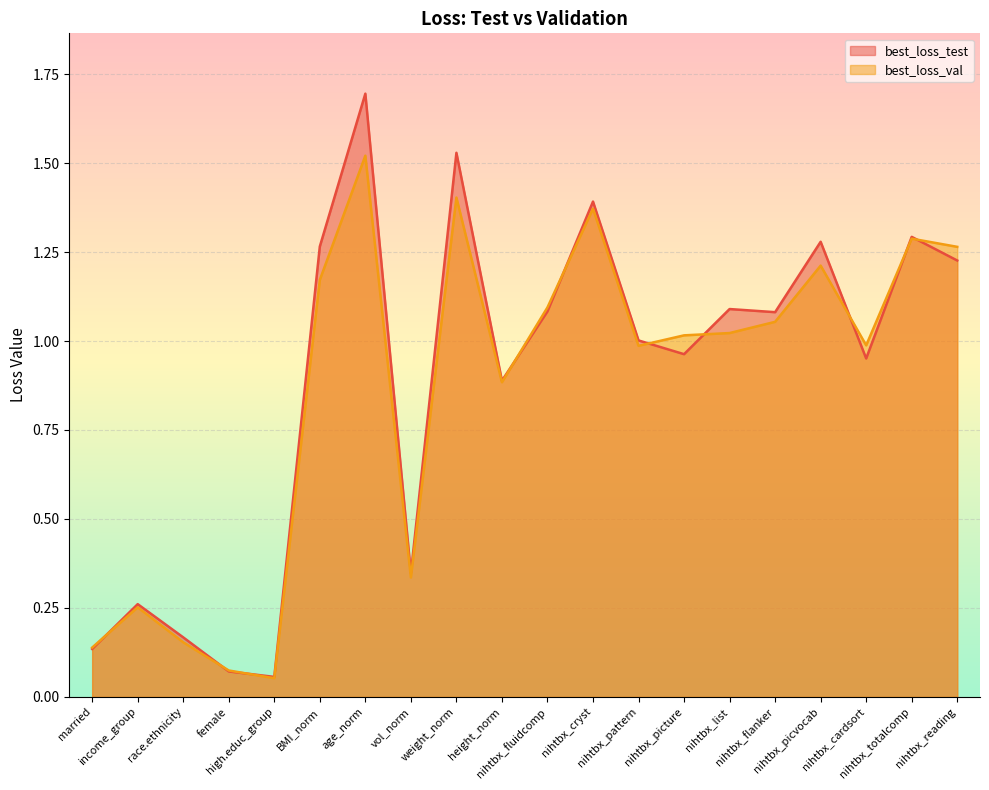

How many intersections are there between best_loss_test and best_loss_val?

10